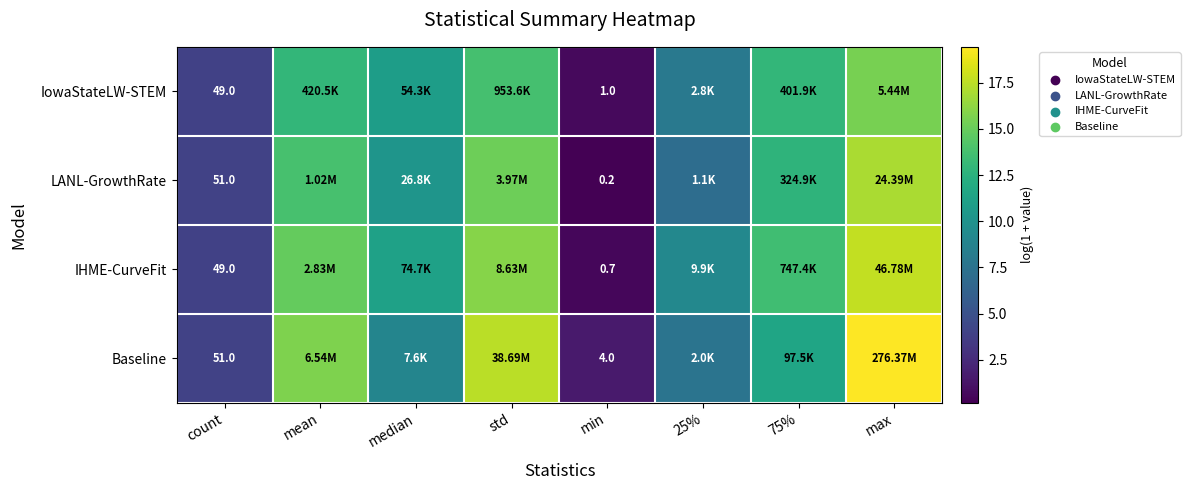

What is the difference between the IowaStateLW-STEM values at mean and min?

12.3